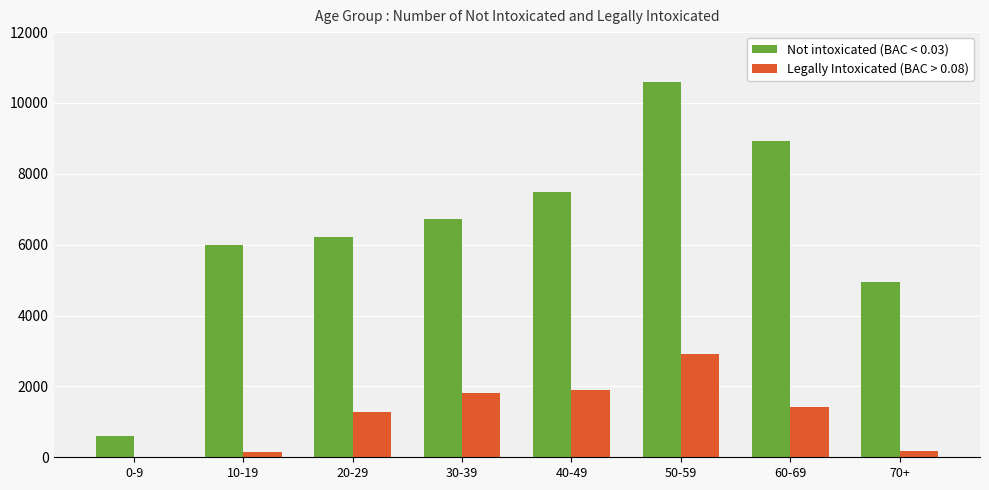

The value of Legally Intoxicated (BAC > 0.08) at 40-49 is 2853. True or false?

False